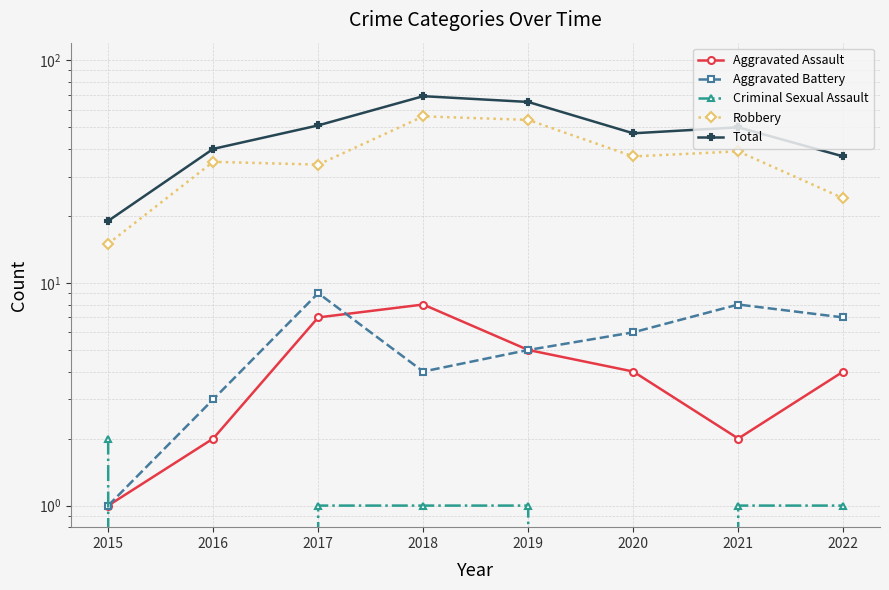

Reading right to left, transcribe all the data shown in this chart.

Aggravated Assault: 4	2	4	5	8	7	2	1
Aggravated Battery: 7	8	6	5	4	9	3	1
Criminal Sexual Assault: 1	1	0	1	1	1	0	2
Robbery: 24	39	37	54	56	34	35	15
Total: 37	50	47	65	69	51	40	19